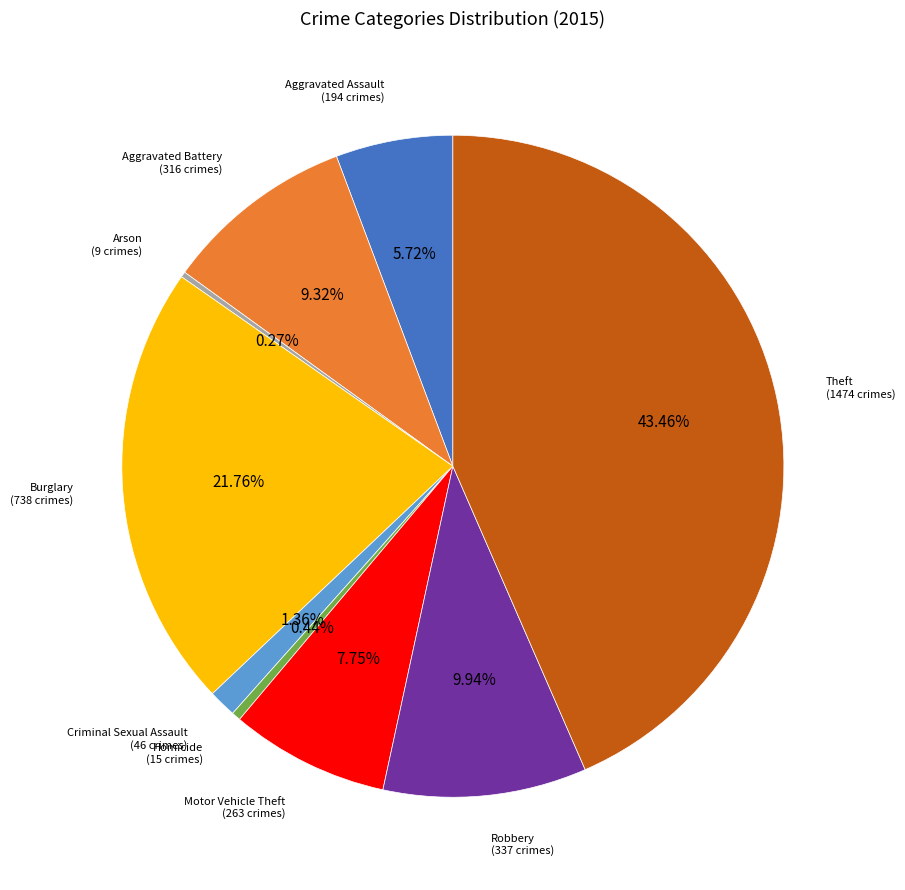

Is there any slice that represents more than half of the pie?

No